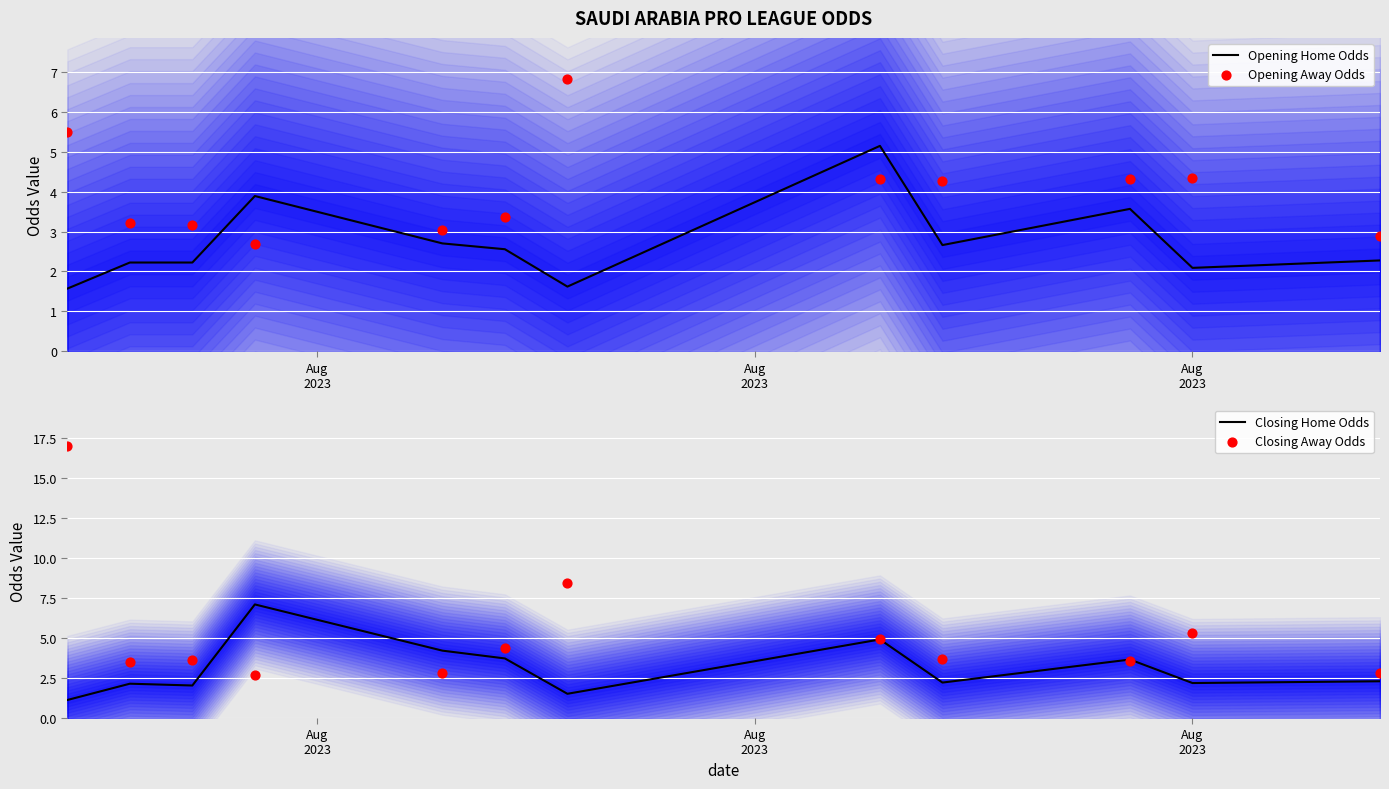

What are all the series names shown in the legend?

Opening Home Odds, Opening Away Odds, Closing Home Odds, Closing Away Odds